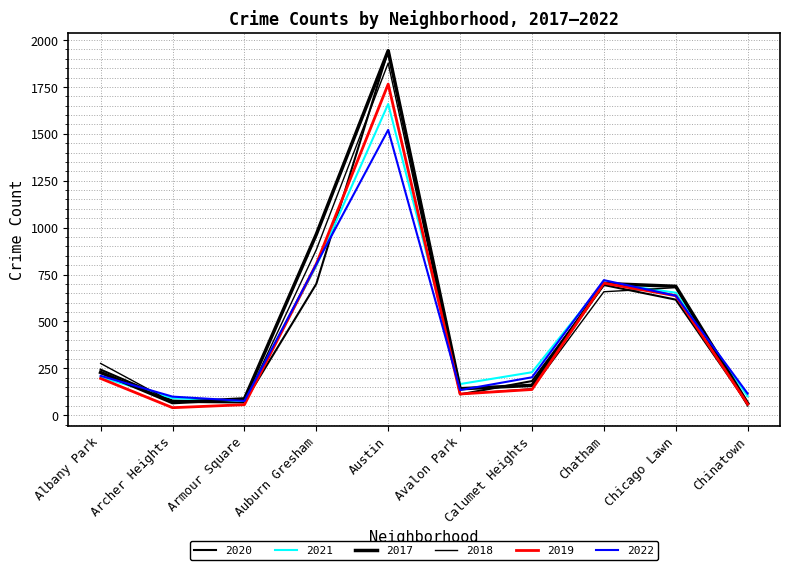

At which category does 2020 reach its first local valley?

Armour Square